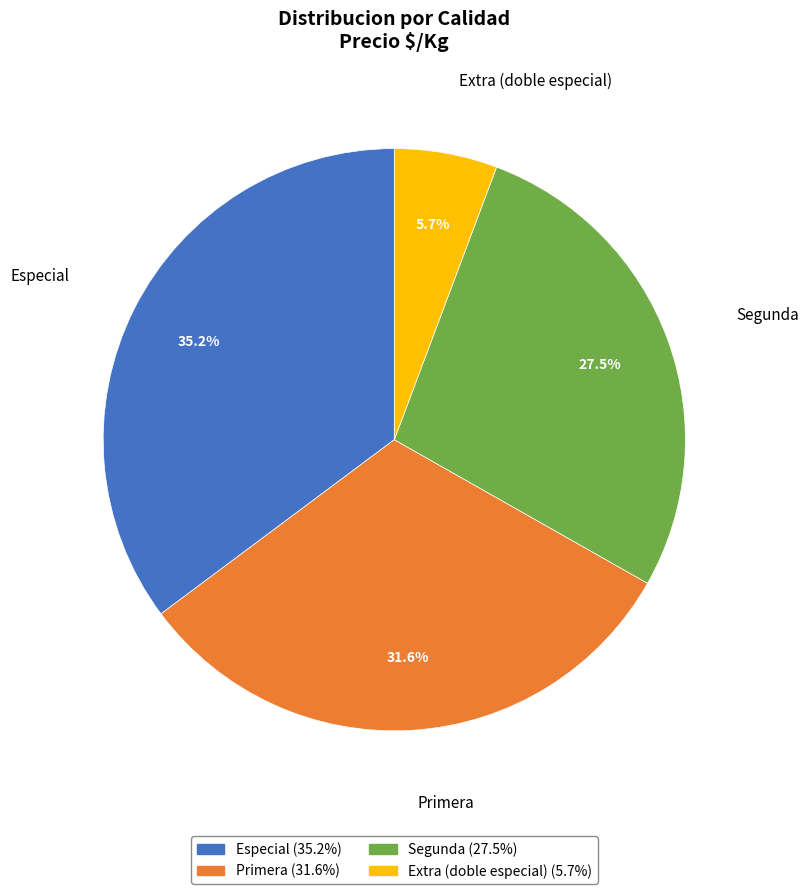

How many slices are in this pie chart?

4